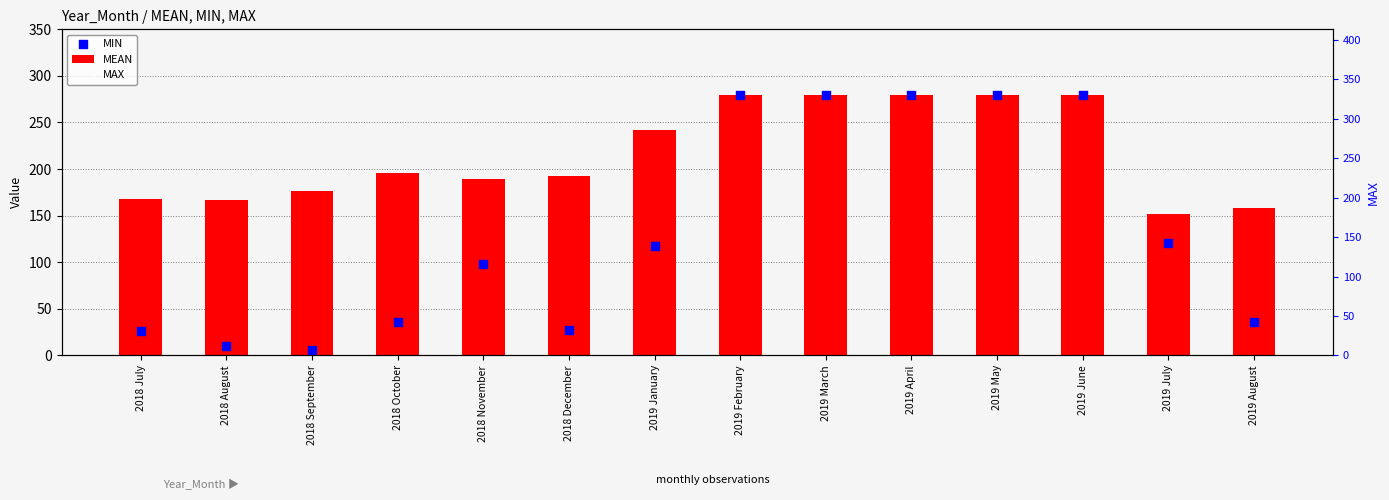

Which series has the widest spread of Y values?

MIN